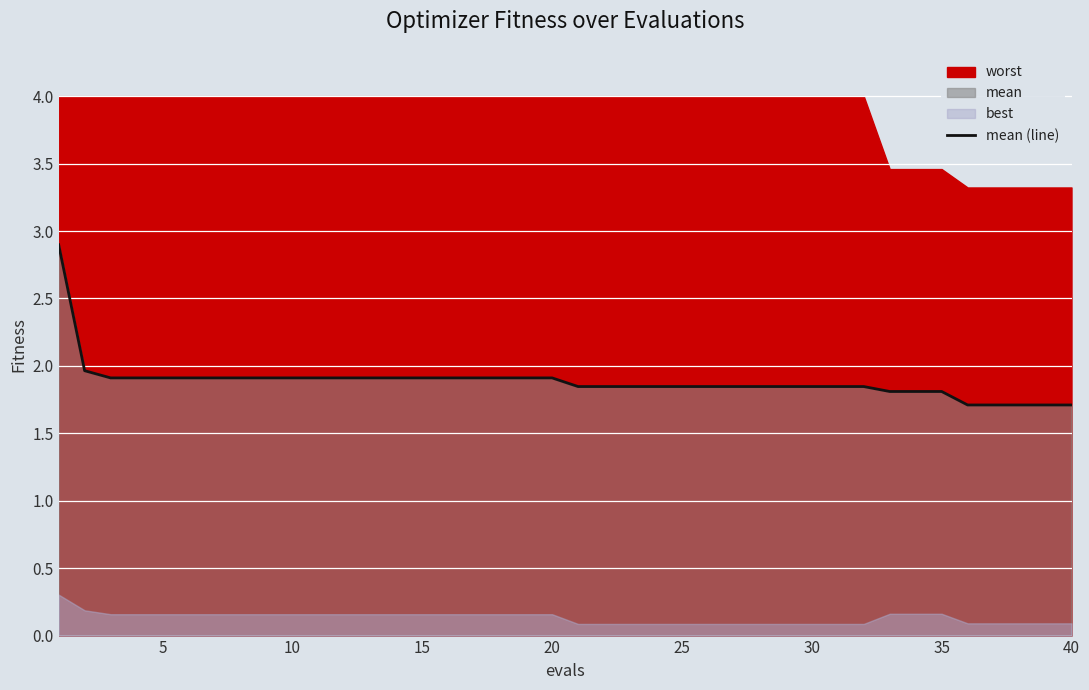

What is the highest value of the mean (line) series?

2.9